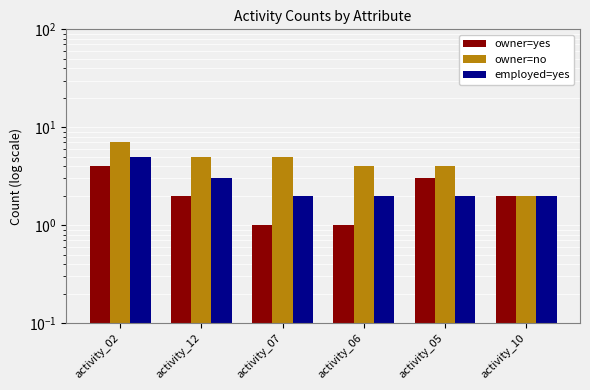

What are all the series names shown in the legend?

owner=yes, owner=no, employed=yes